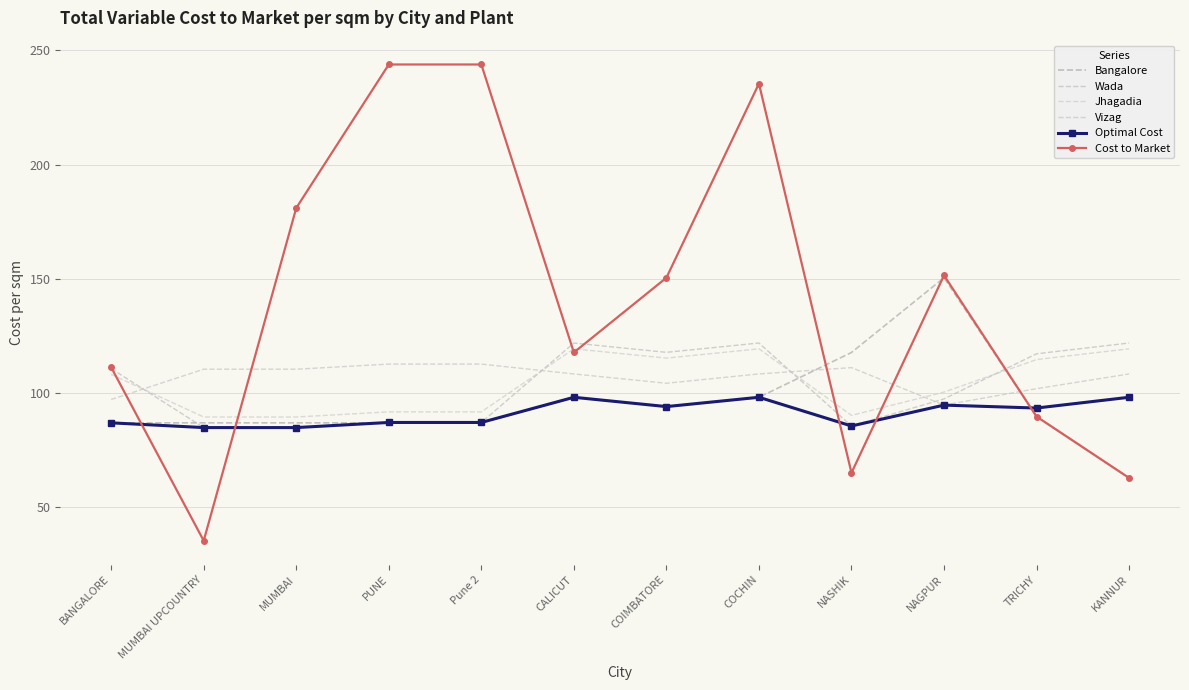

True or false: Wada and Jhagadia cross at least once.

True